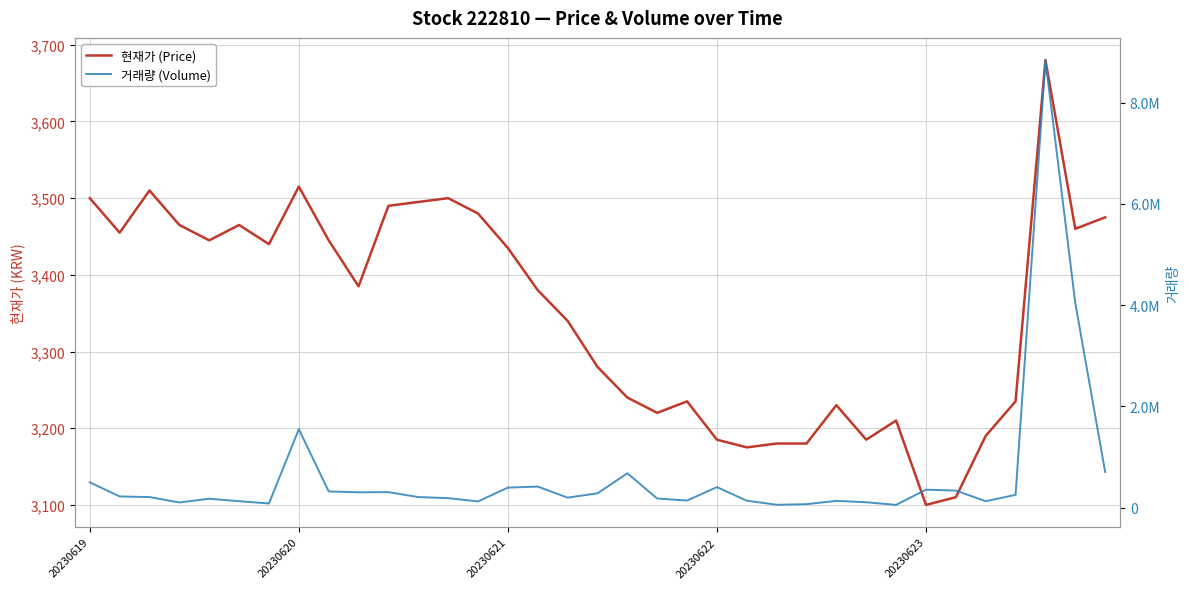

Does the chart have visible grid lines?

Yes